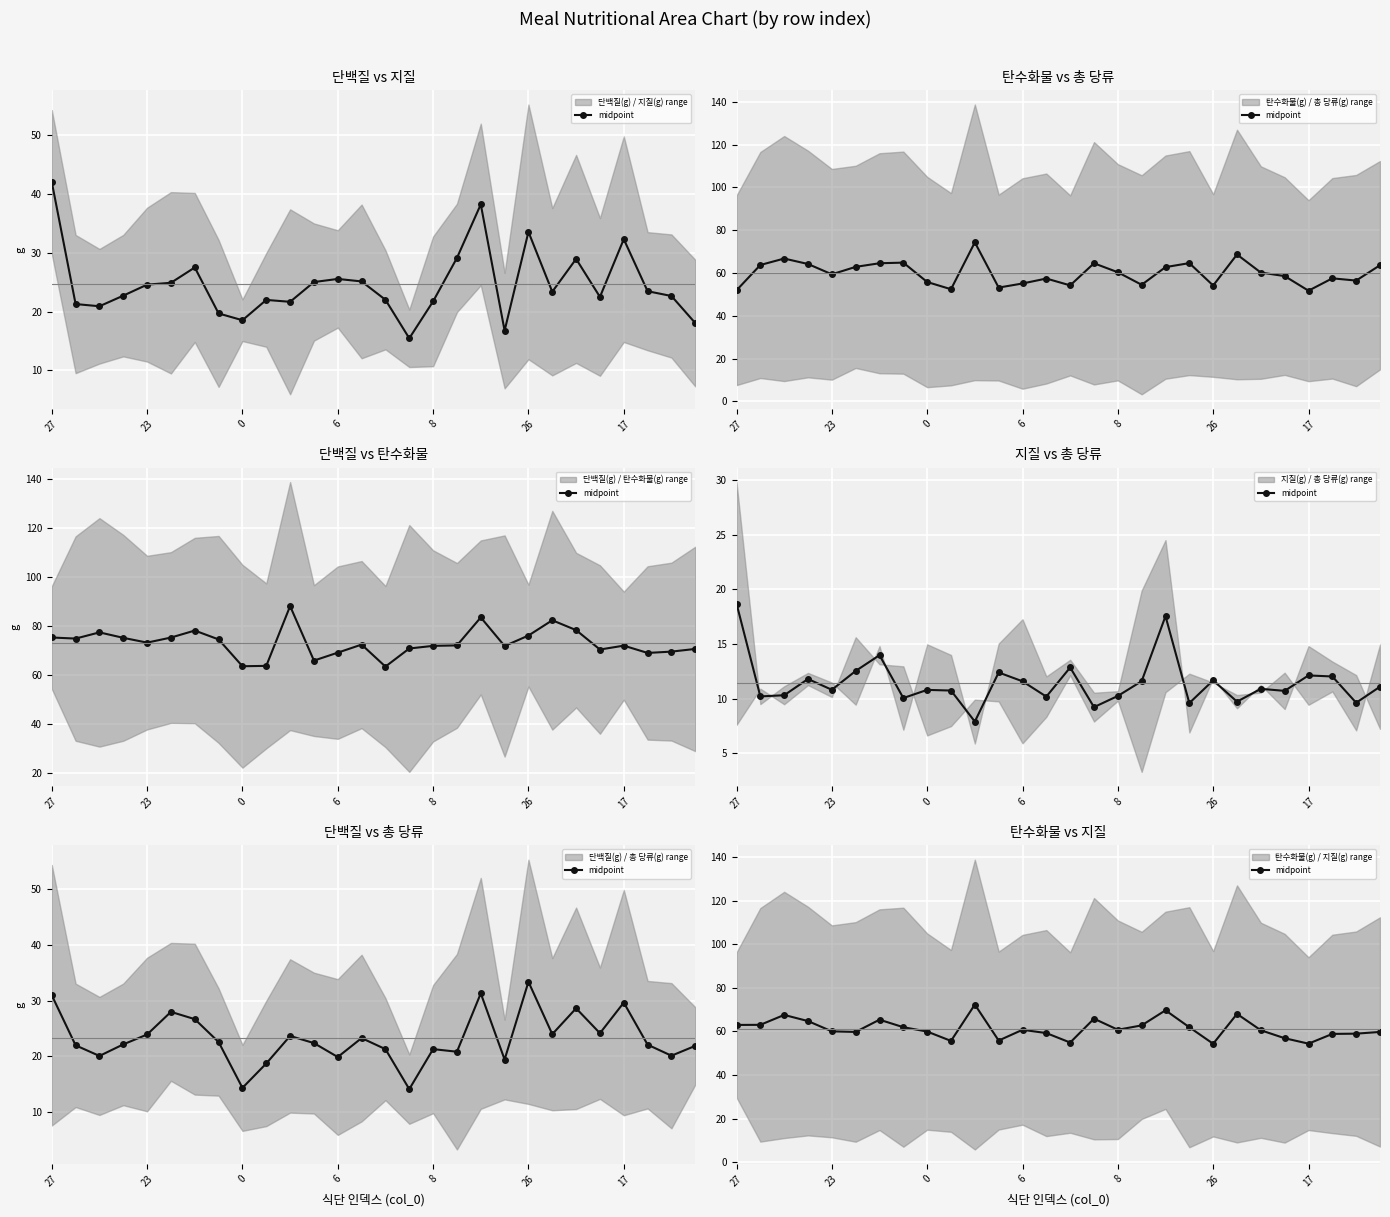

Does the chart have visible grid lines?

Yes